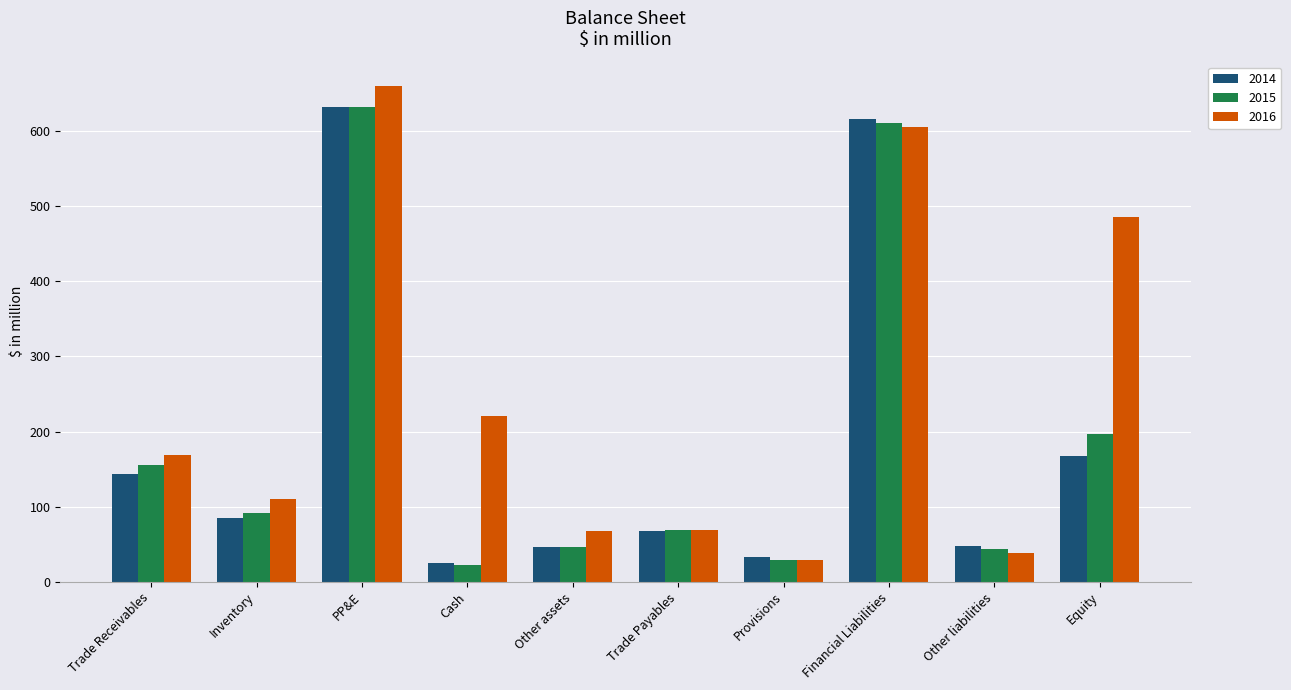

True or false: 2014 has a value of 615.8 at Financial Liabilities.

True